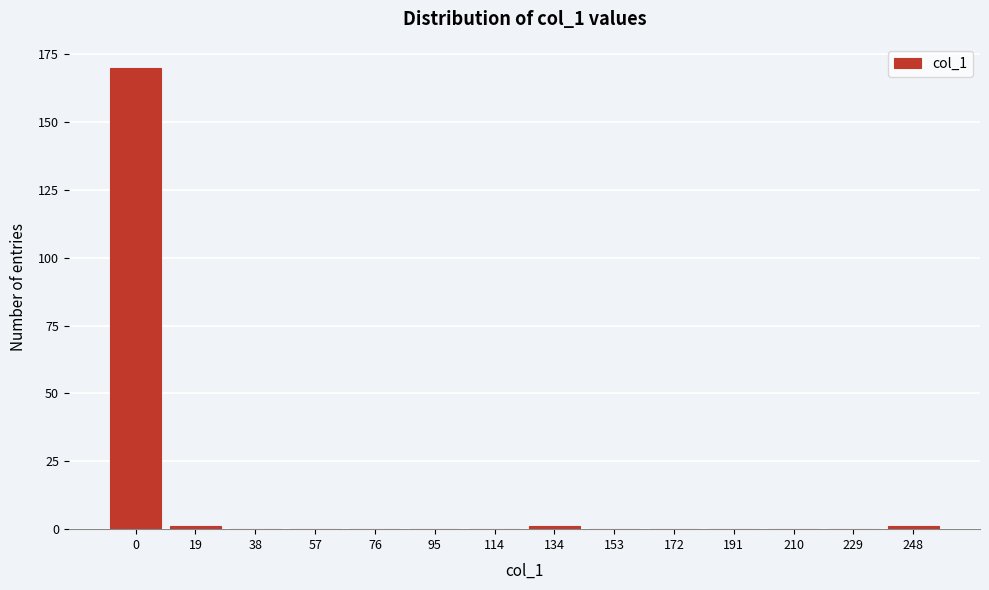

Reading right to left, transcribe all the data shown in this chart.

248=1	229=0	210=0	191=0	172=0	153=0	134=1	114=0	95=0	76=0	57=0	38=0	19=1	0=170